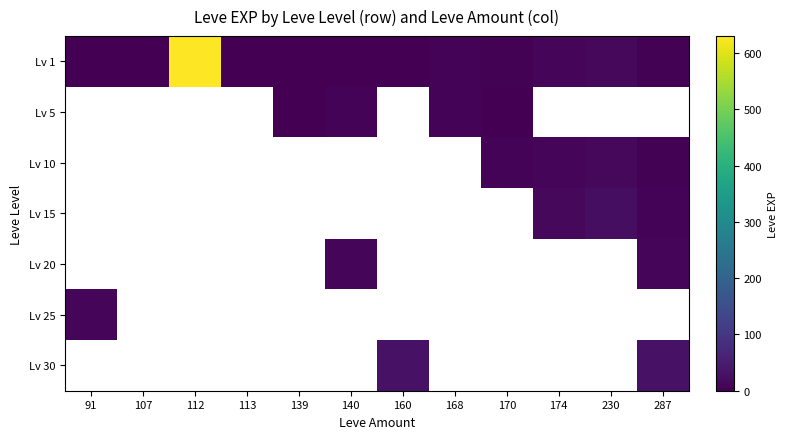

How many data points does each series have?

12